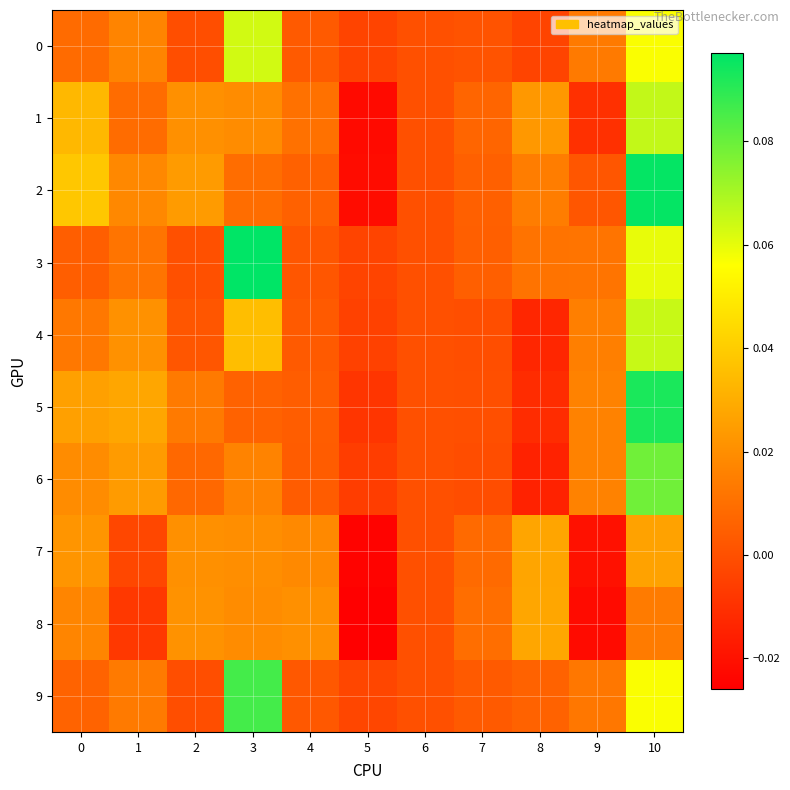

At how many categories does at least one series exceed 0?

9